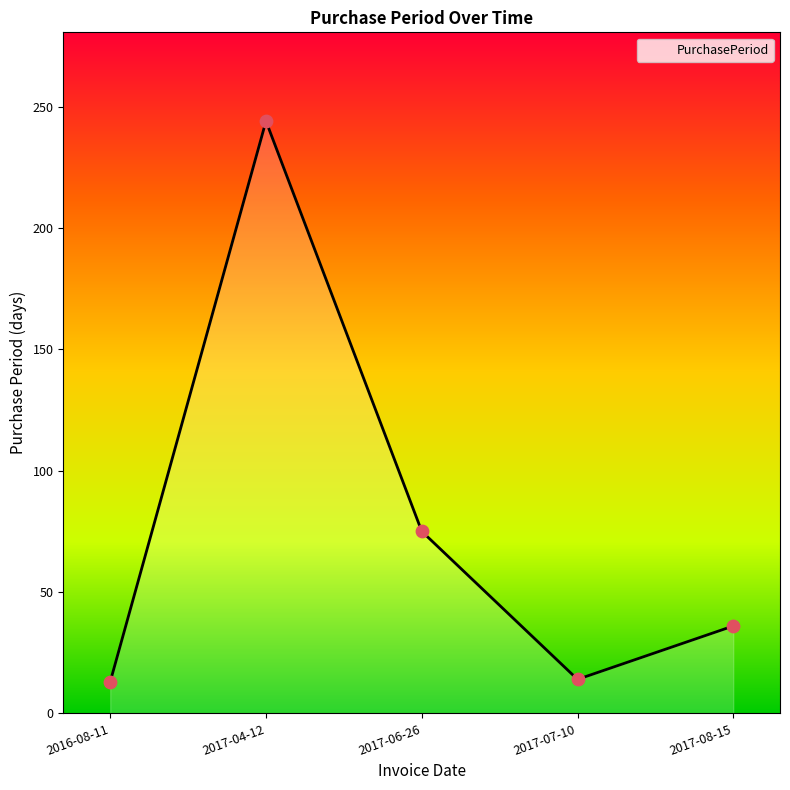

What is the ratio of the value at 2016-08-11 to the value at 2017-04-12?

0.1